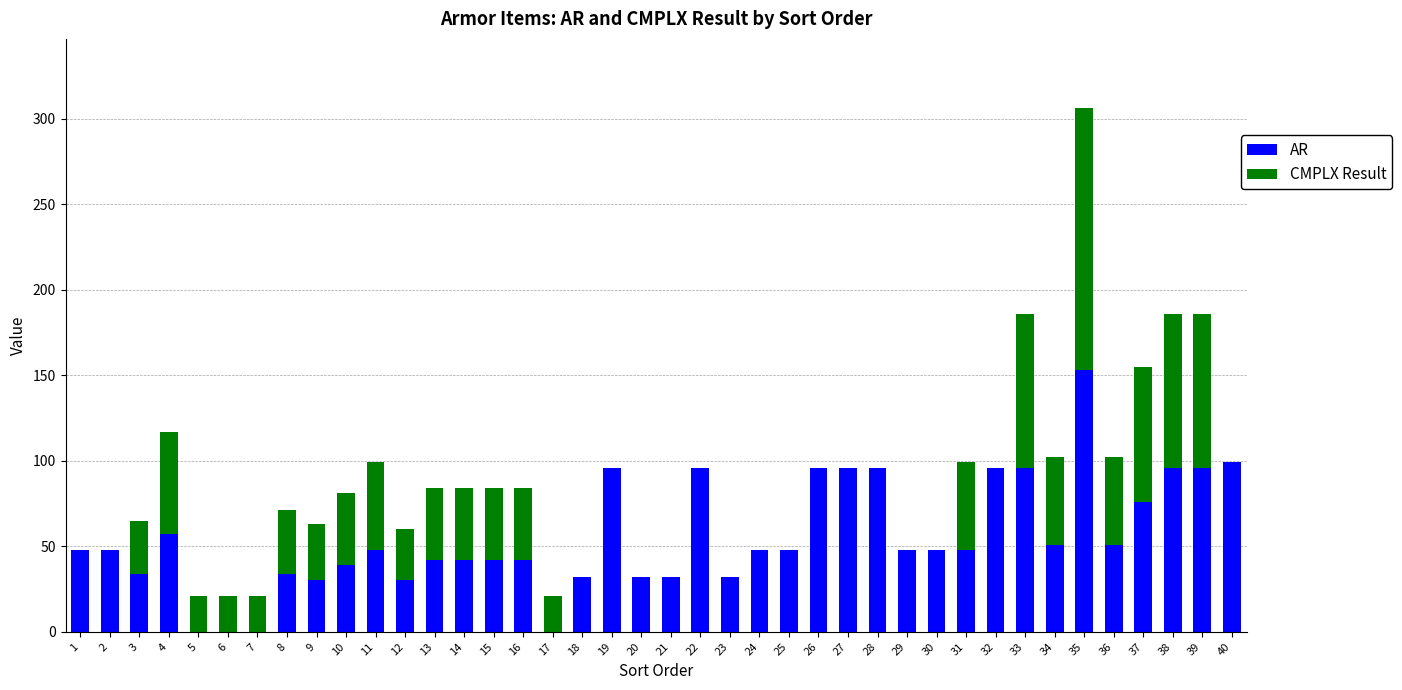

What is the maximum value for AR?

153